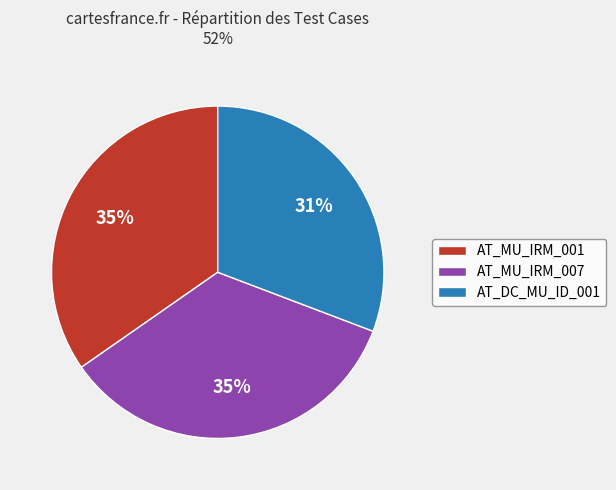

How many segments does this pie chart have?

3